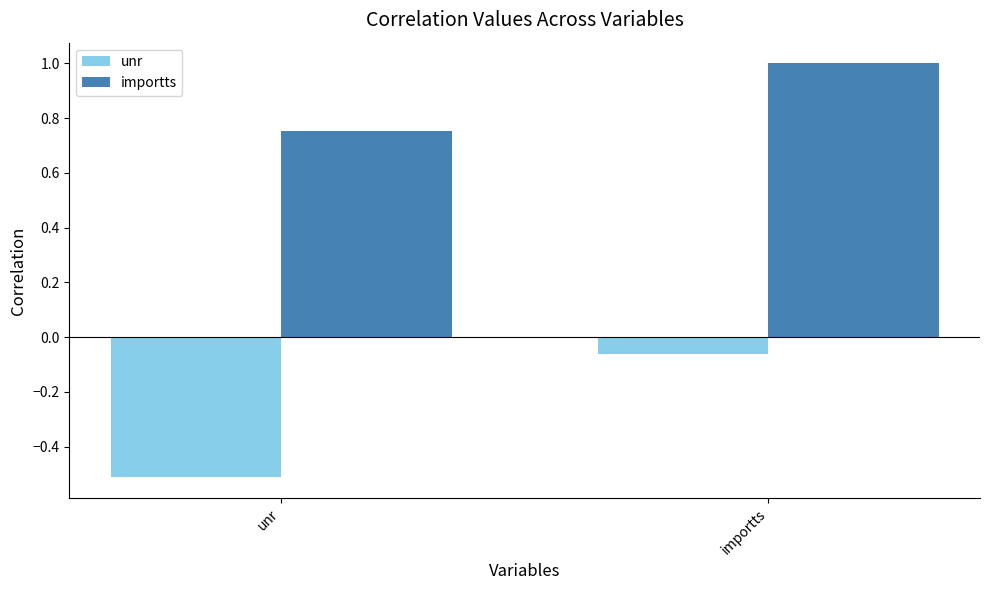

What is the sum of all unr values?

-0.6